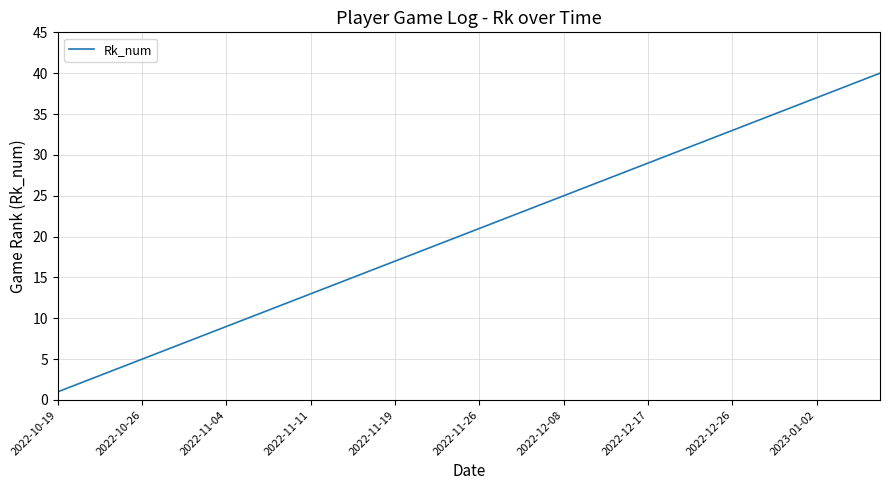

What is the maximum value shown in the chart?

40